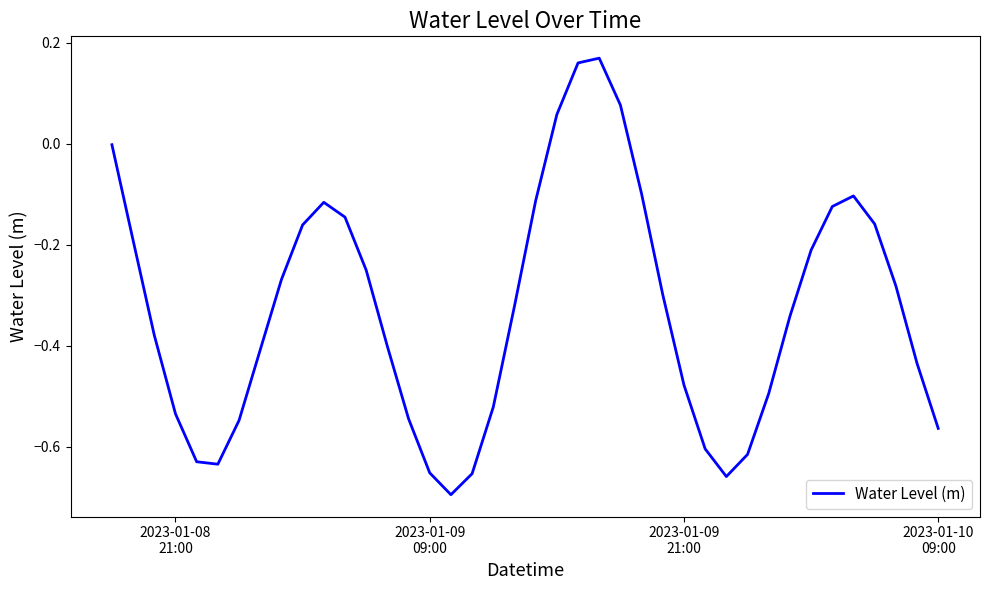

What is the difference between the maximum and minimum values?

0.9